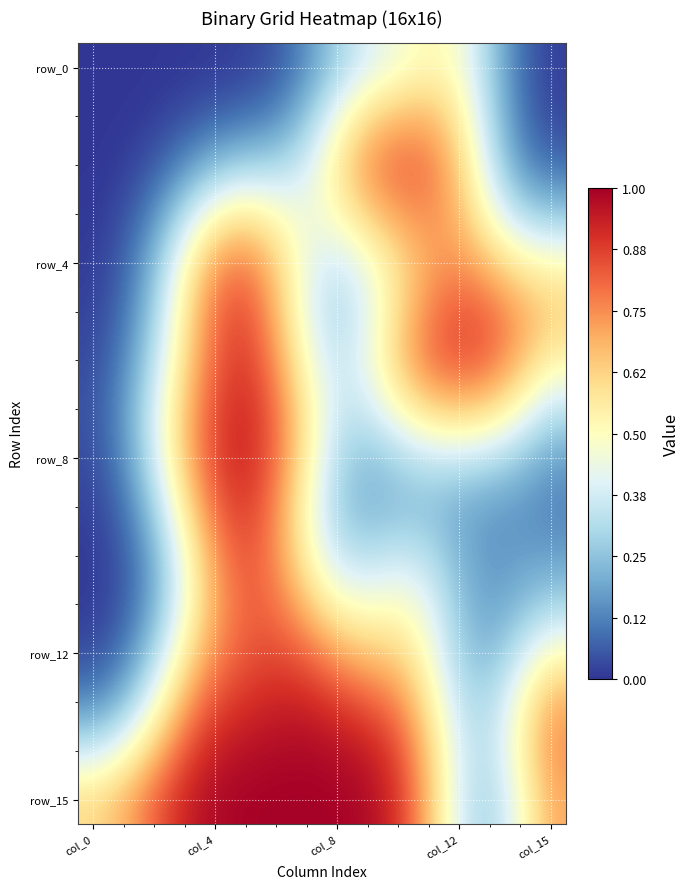

What is the maximum value shown in the chart?

1.0